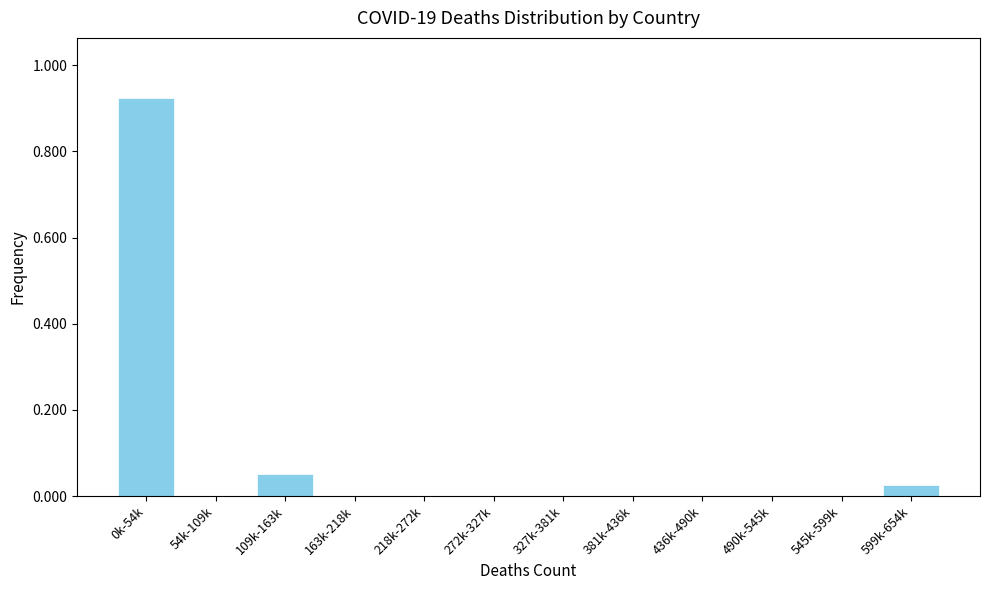

What is the sum of all values?

1.0